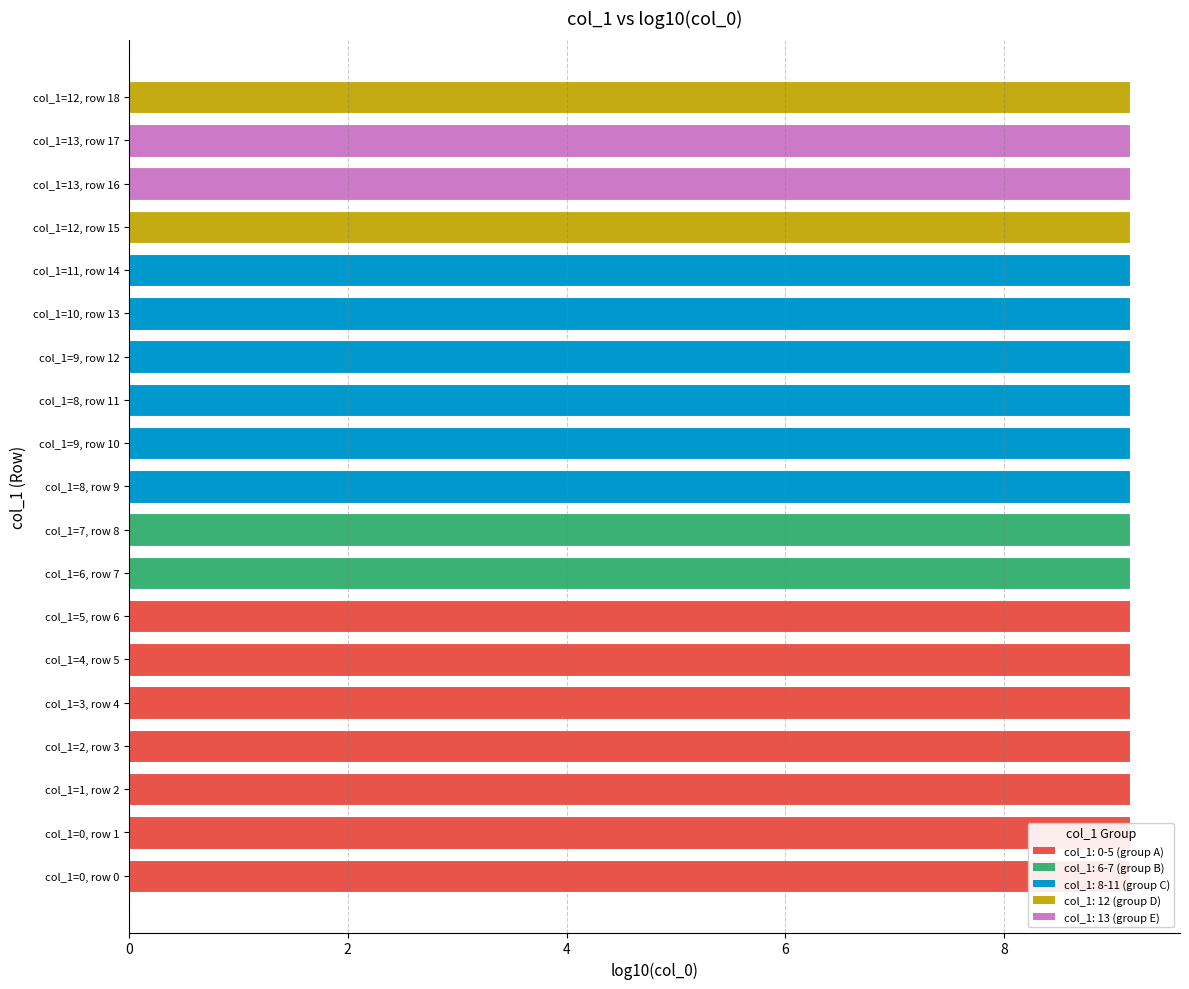

The chart shows a value of 4.9 at col_1=1, row 2. True or false?

False